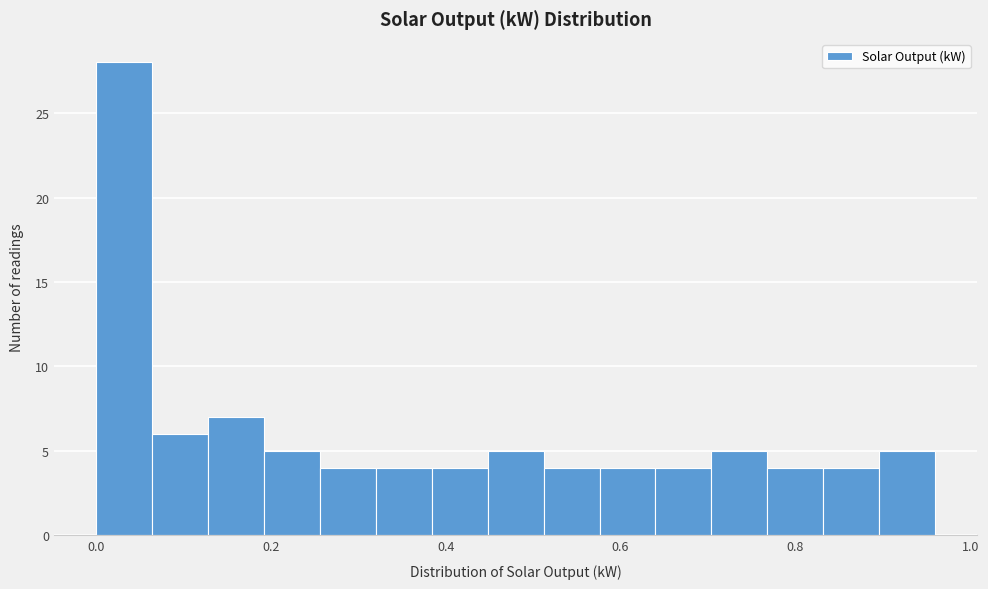

Read against the x-axis, roughly where is the centre of the tallest bar?

0.04